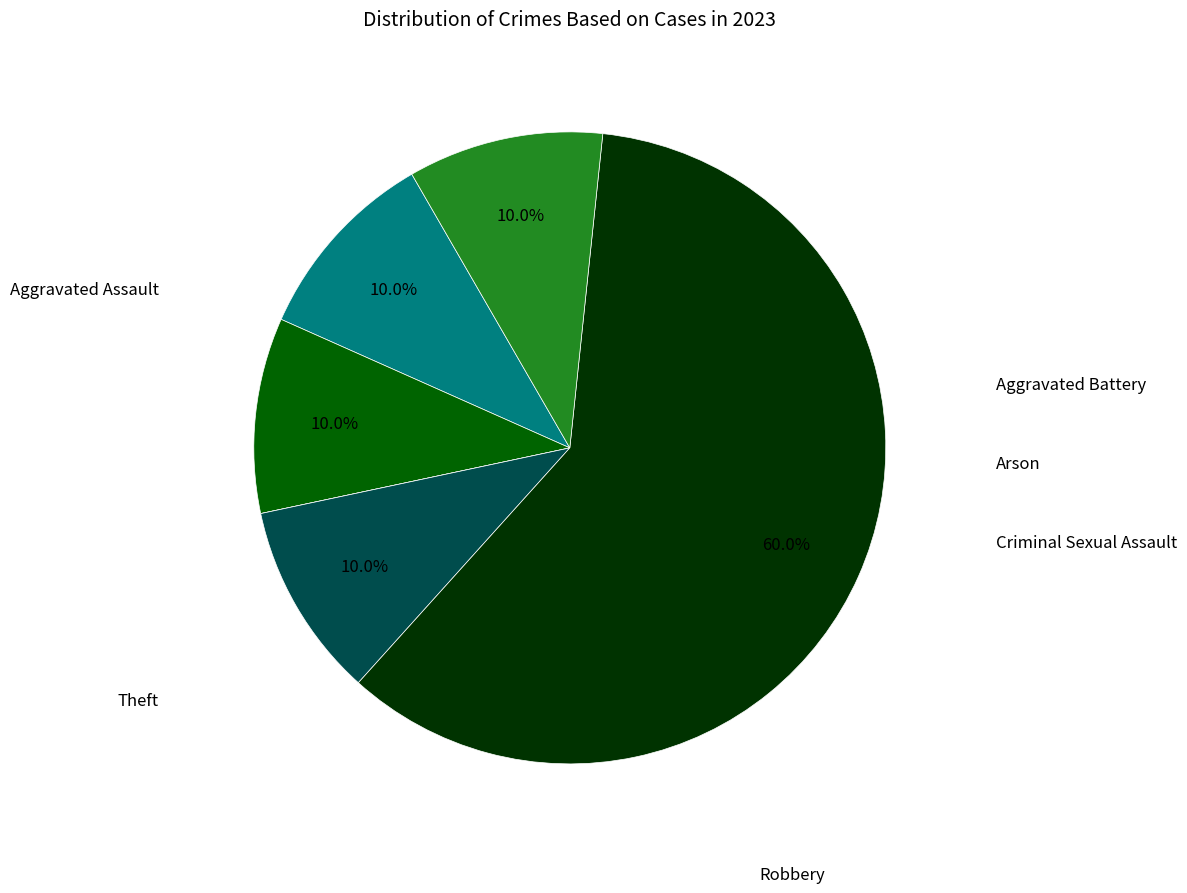

Is there a majority slice in this chart?

Yes